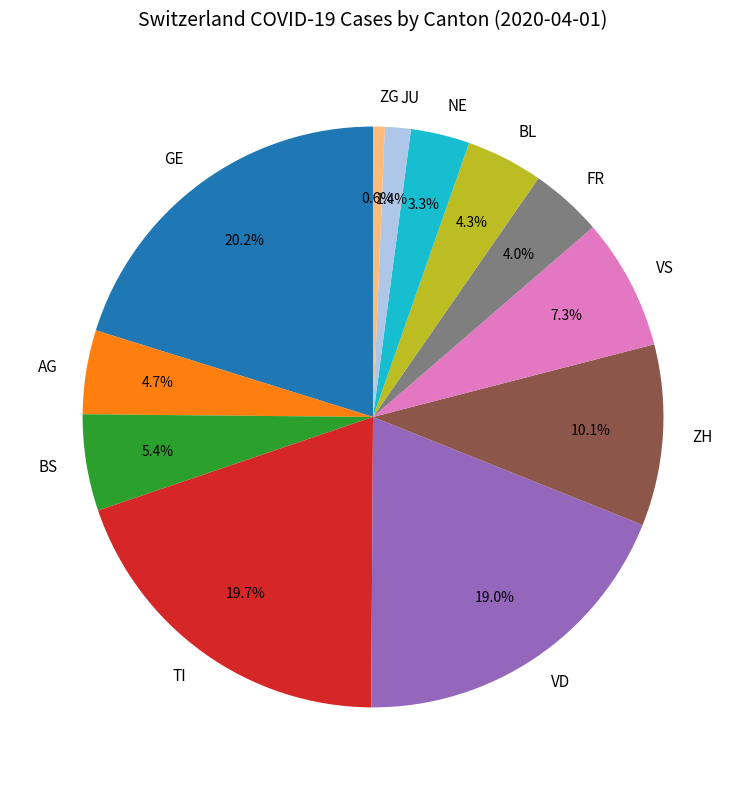

Which has a higher value, NE or ZH?

ZH